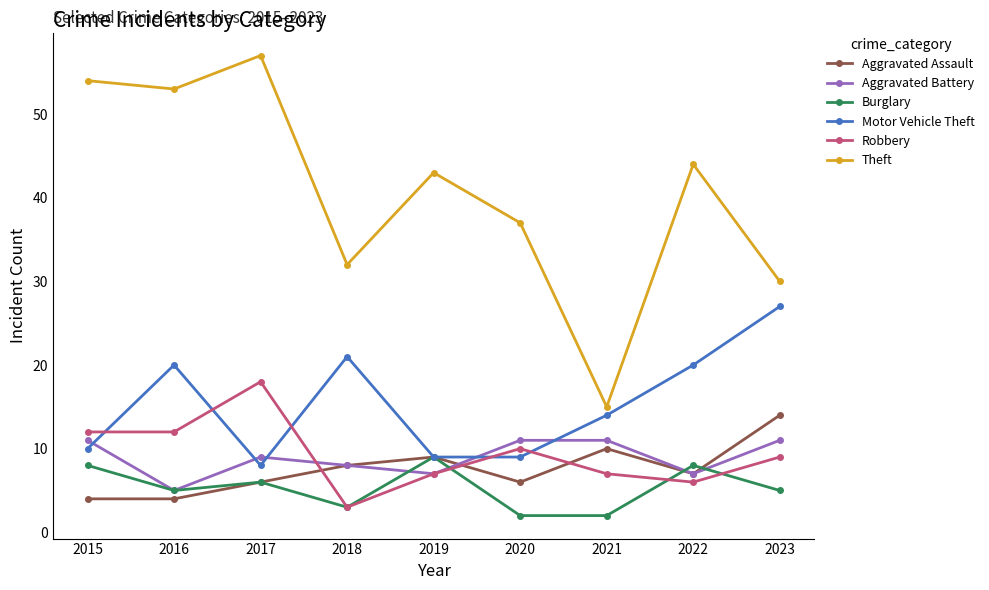

The Aggravated Battery series shows 3 at 2022. True or false?

False